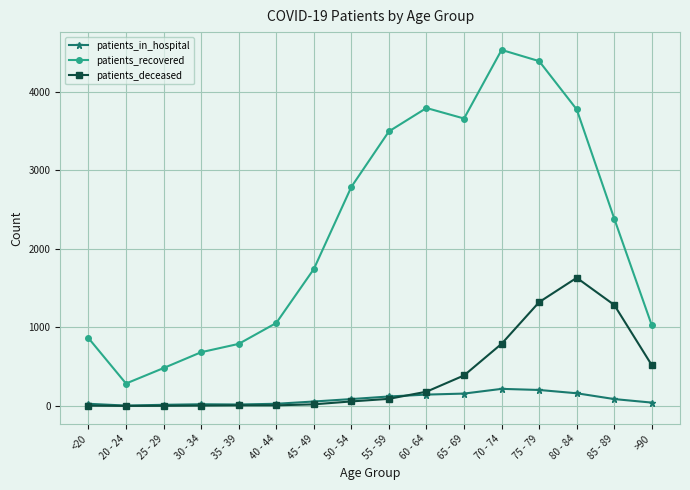

In patients_in_hospital, how many points are higher than both neighbors (excluding endpoints)?

2